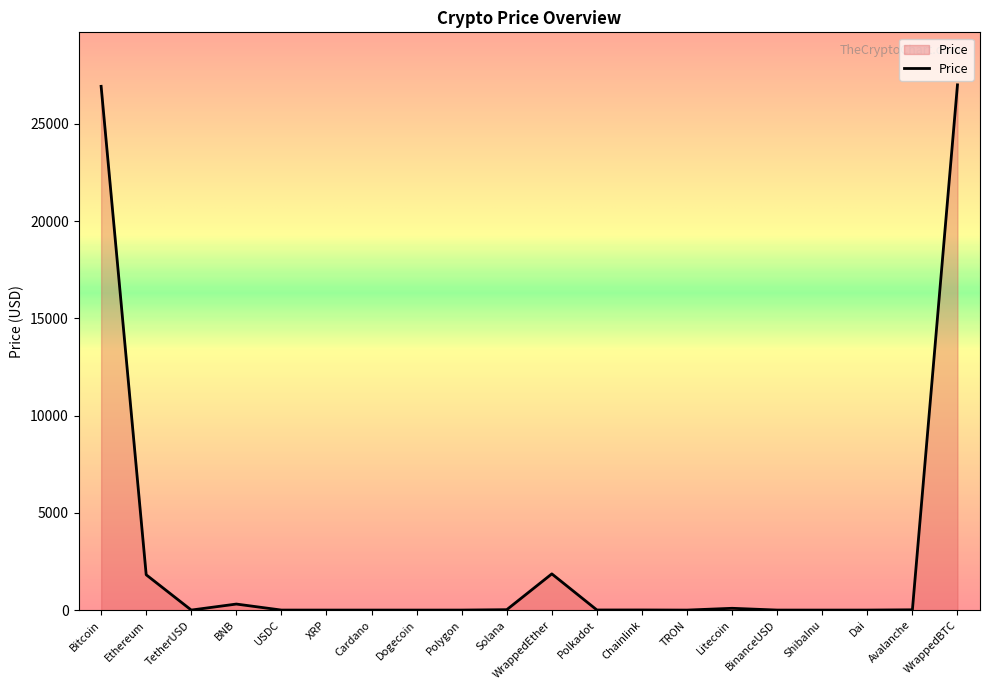

What is the average value?

2903.3